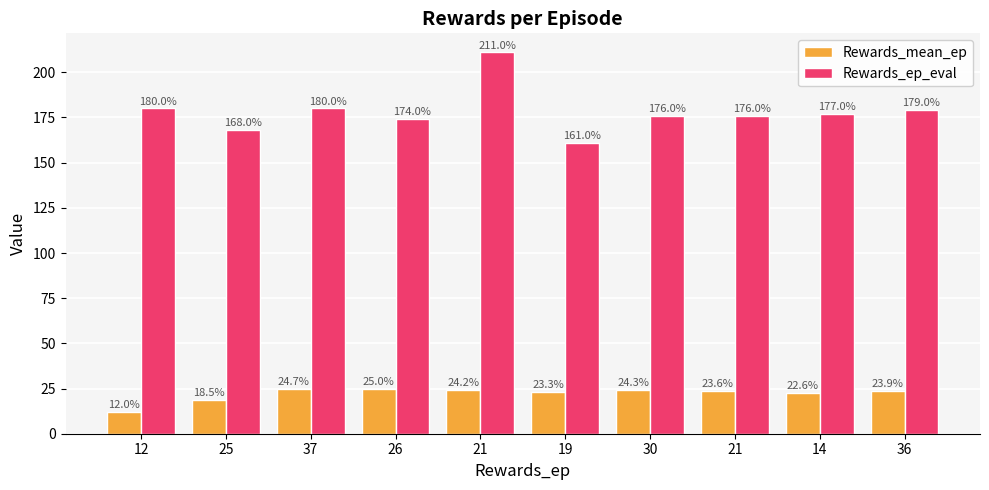

What is the label of the 6th bar from the left?

19